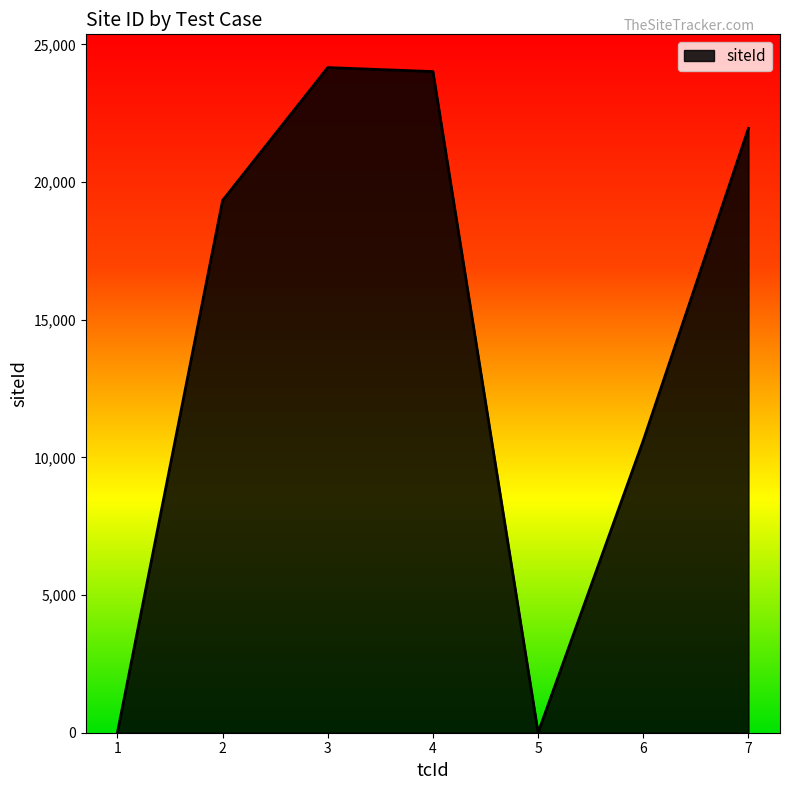

What is the maximum value shown in the chart?

24161